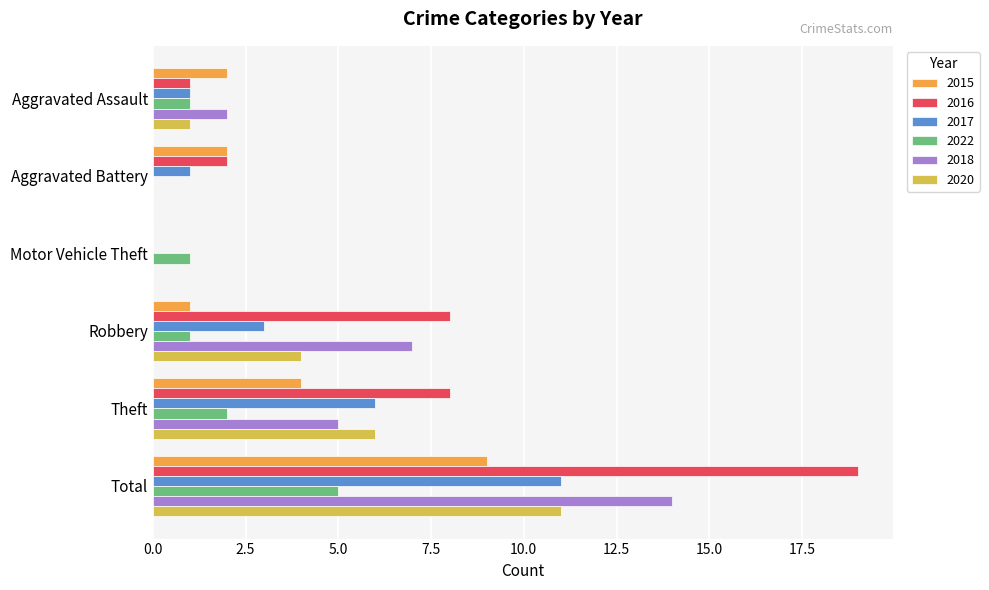

What is the sum of all 2018 values?

28